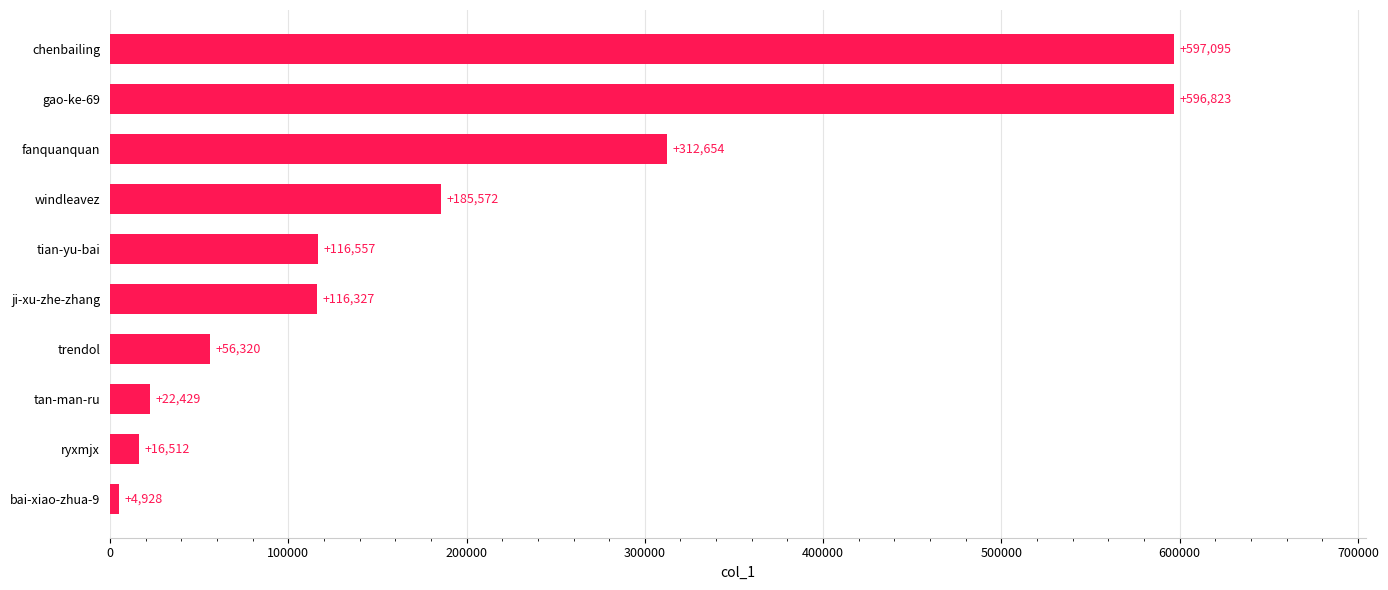

True or false: the data shows 185572 at windleavez.

True